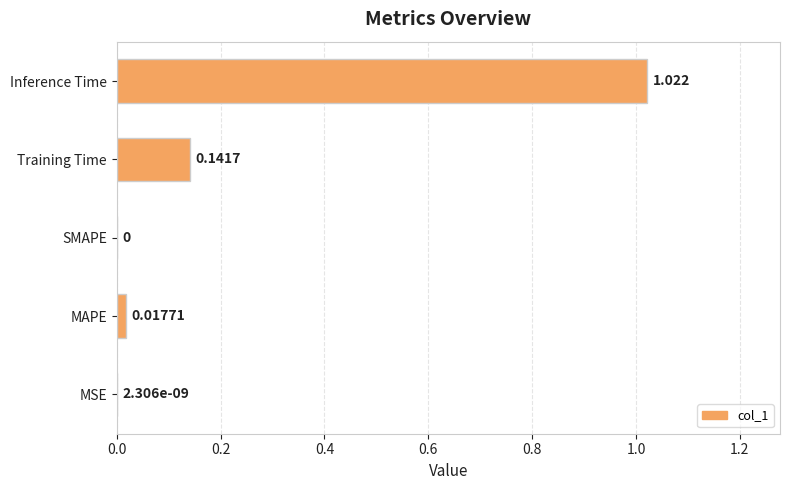

Which label corresponds to the largest value in the chart?

Inference Time